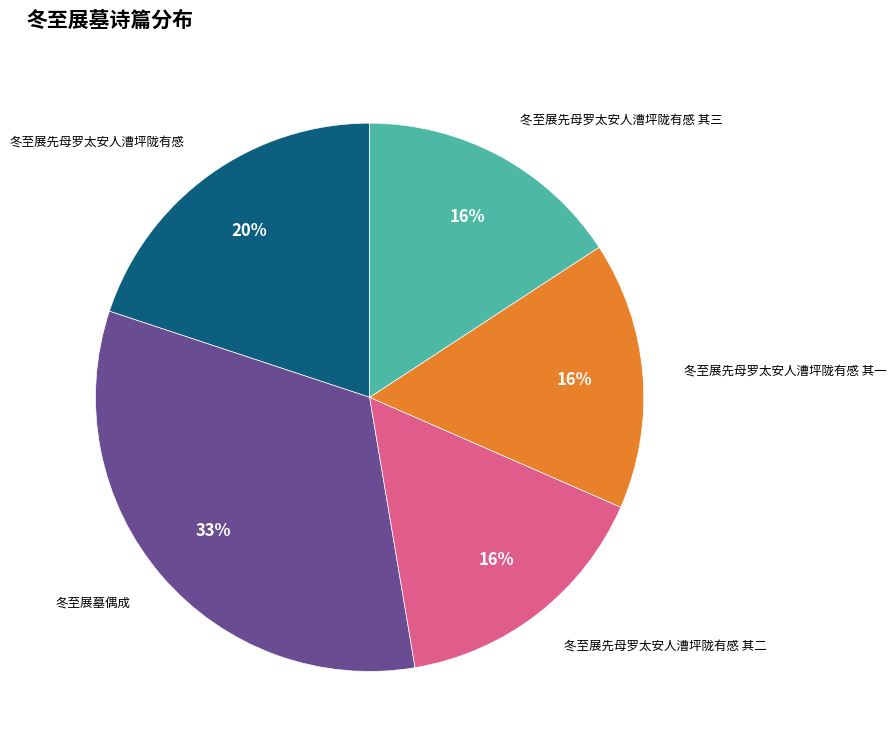

Is there a majority slice in this chart?

No